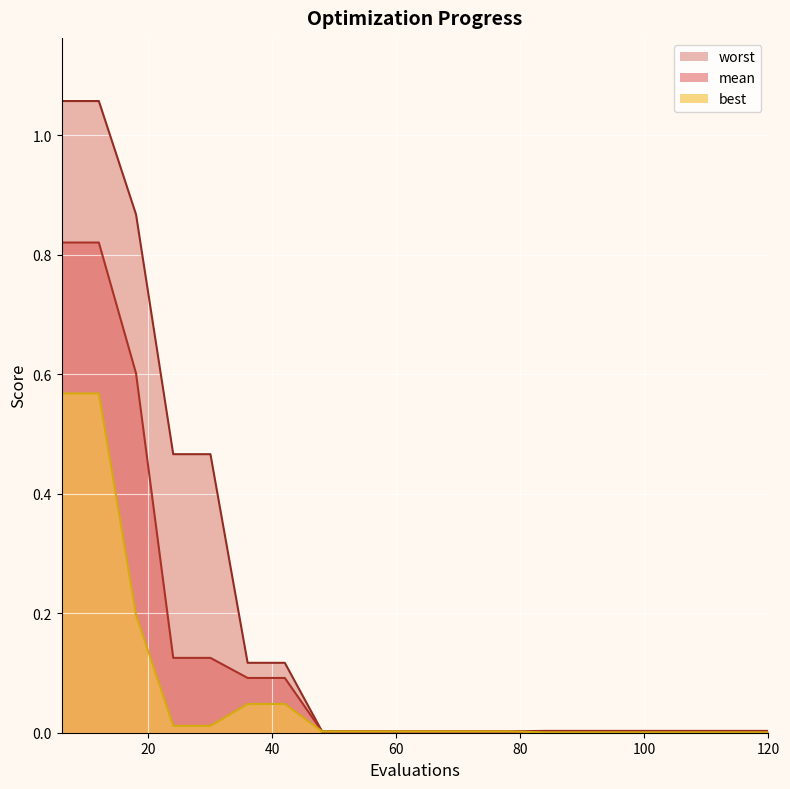

Is the value of best at 12 greater than the value of worst at 42?

Yes